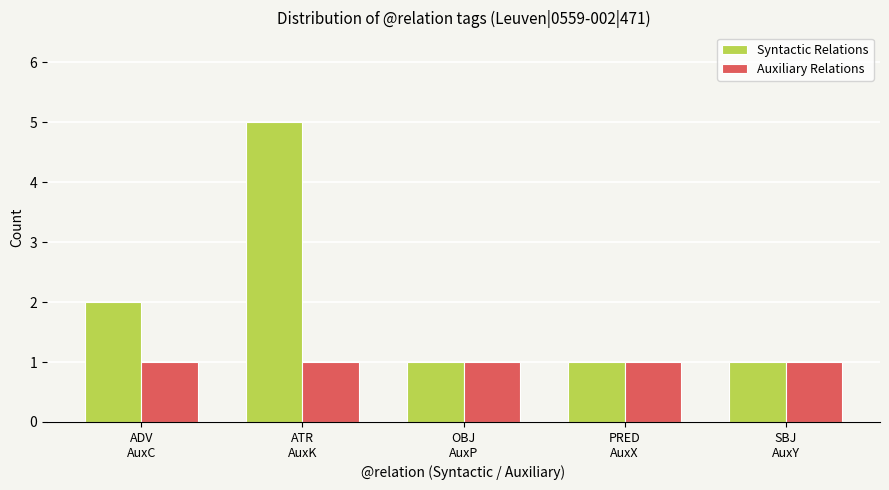

What is the label of the 1st bar from the right?

SBJ
AuxY